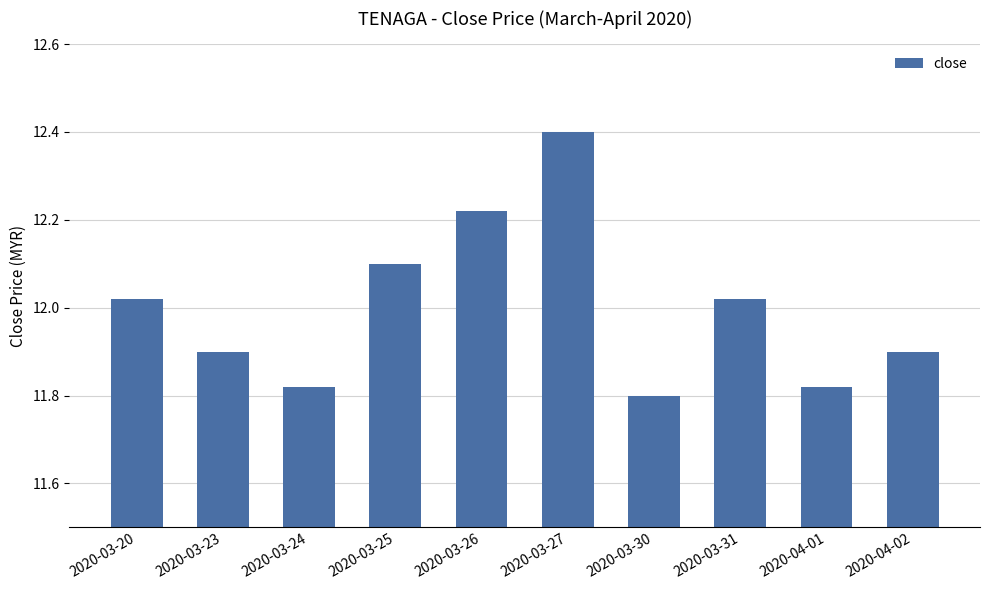

True or false: the data shows 11.8 at 2020-03-24.

True